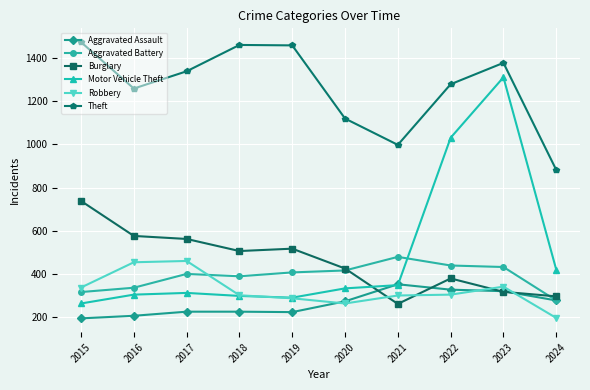

Which series has the widest spread of values?

Motor Vehicle Theft